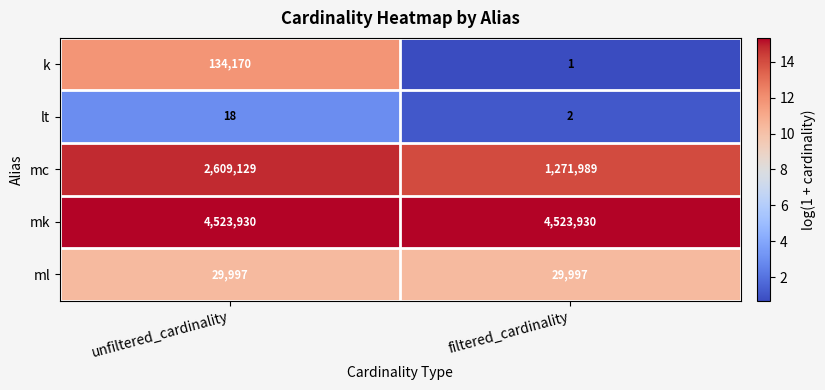

What is the sum of all lt values?

20